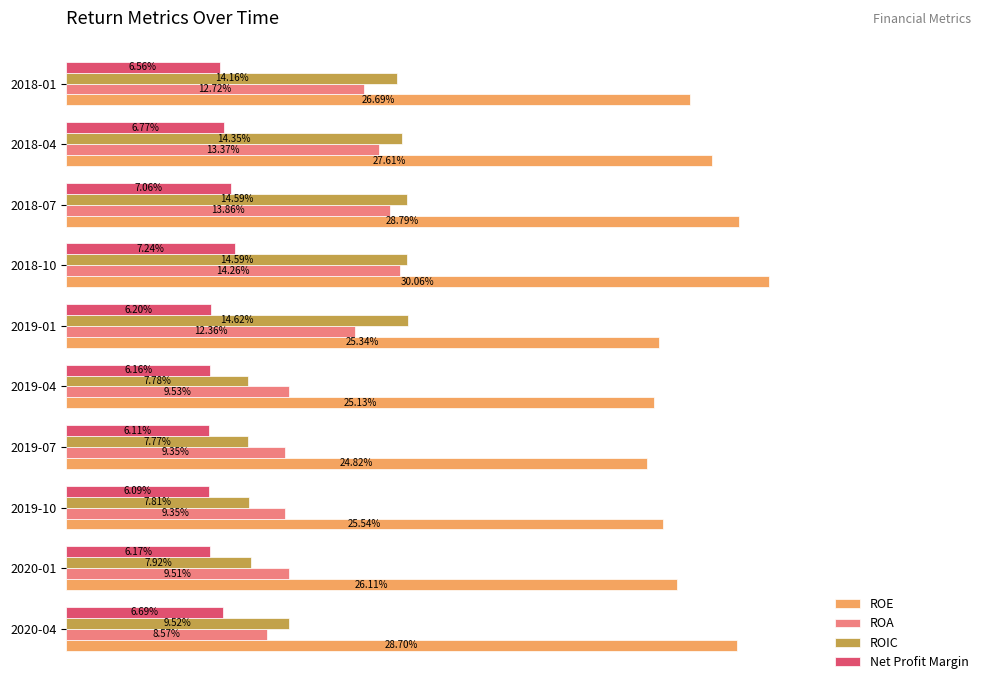

List the series in order of their peak value, lowest first.

Net Profit Margin, ROA, ROIC, ROE